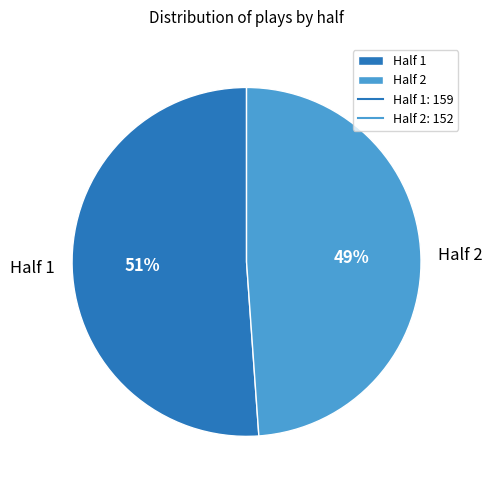

Count the number of slices in the pie.

2